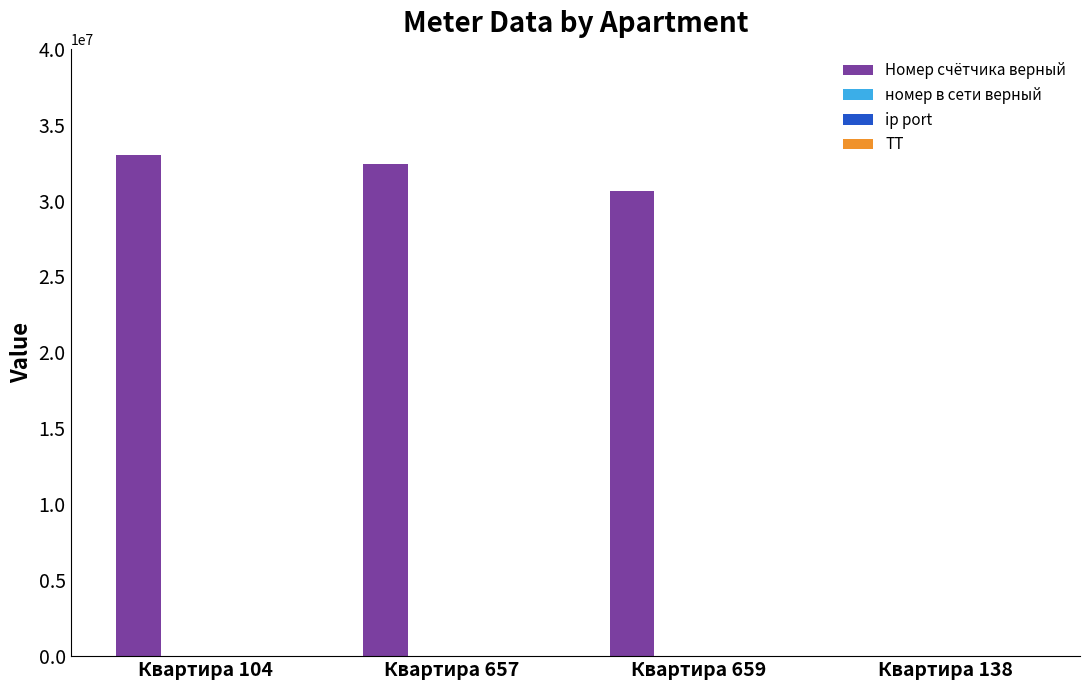

The value of Номер счётчика верный at Квартира 104 is 54022174. True or false?

False